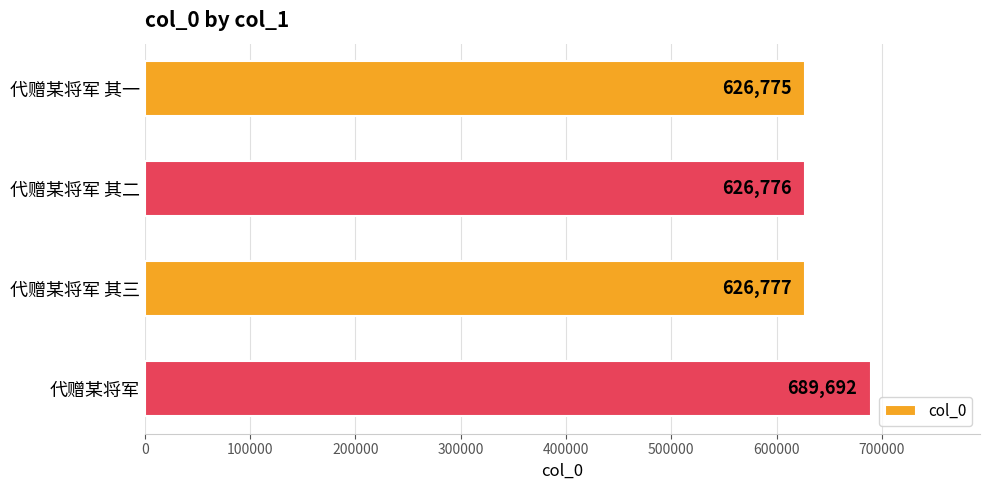

What is the average value?

642505